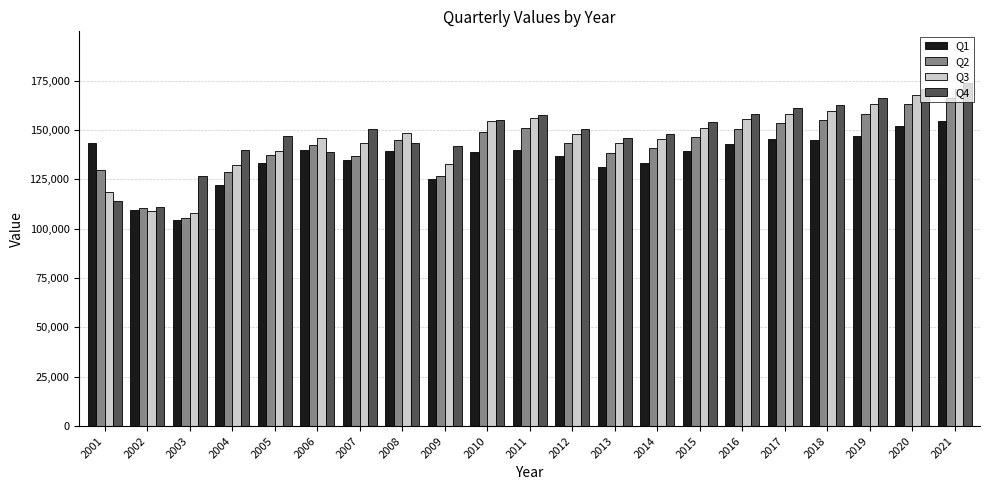

What is the sum of the Q4 values at 2021 and 2020?

344666